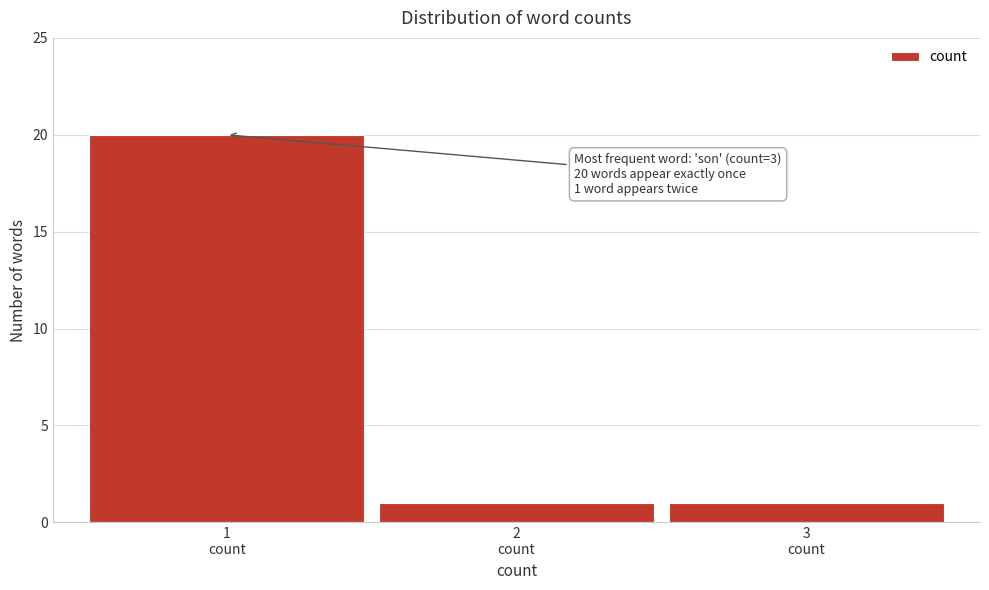

Reading left to right, extract all data points from this chart.

20	1	1